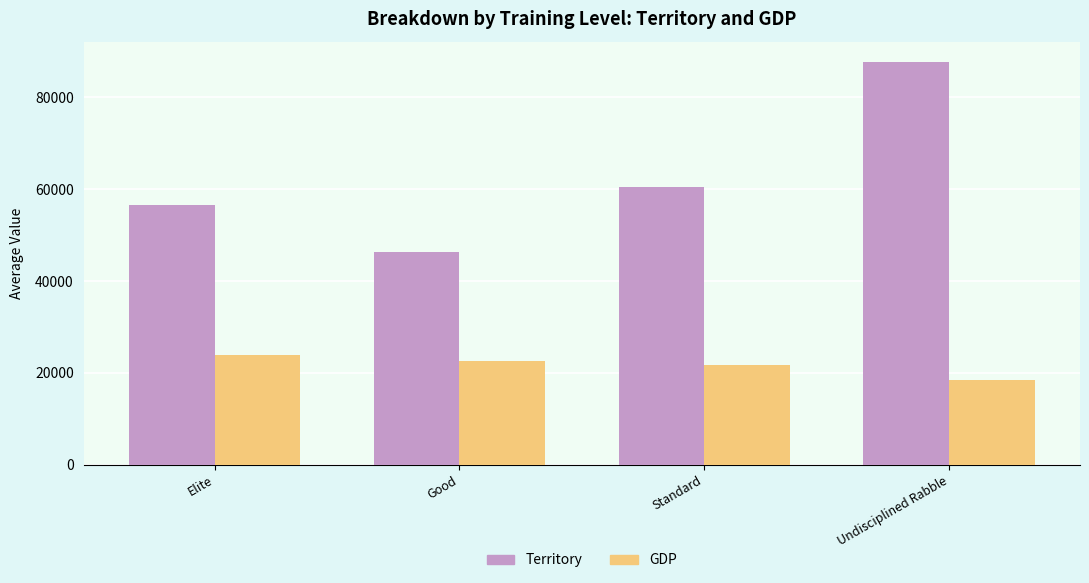

Is it true that Territory equals 46318.1 at Good?

True